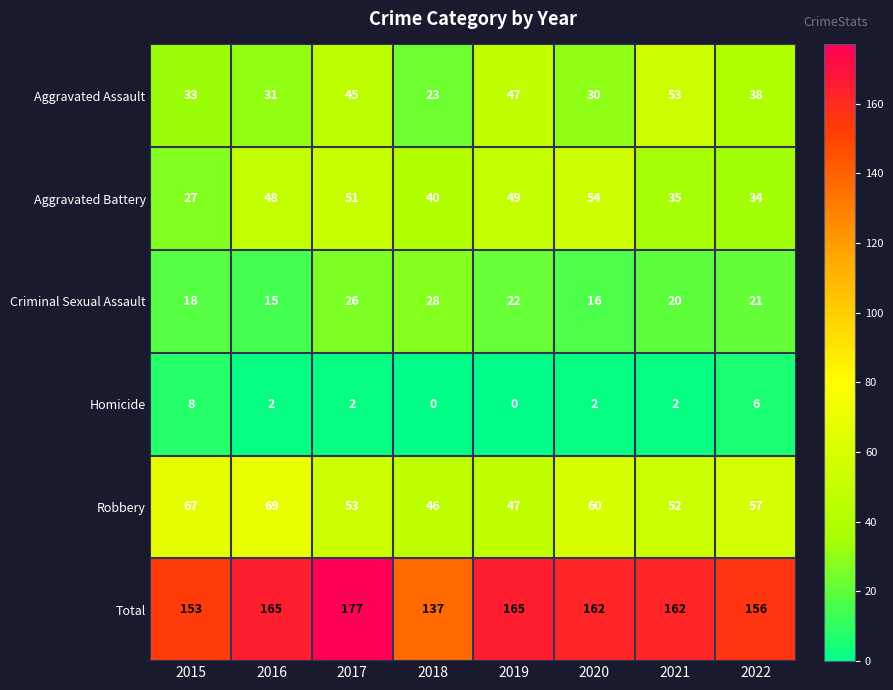

At 2017, list the series in order from largest to smallest.

Total, Robbery, Aggravated Battery, Aggravated Assault, Criminal Sexual Assault, Homicide